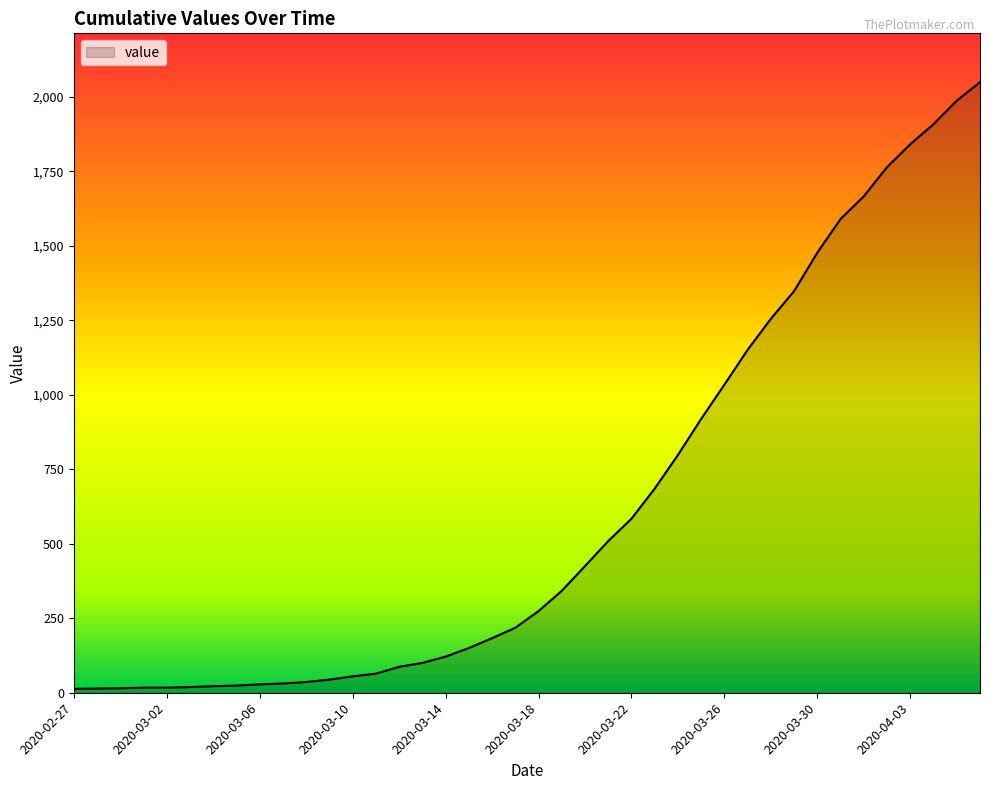

What is the difference between the maximum and minimum values?

2036